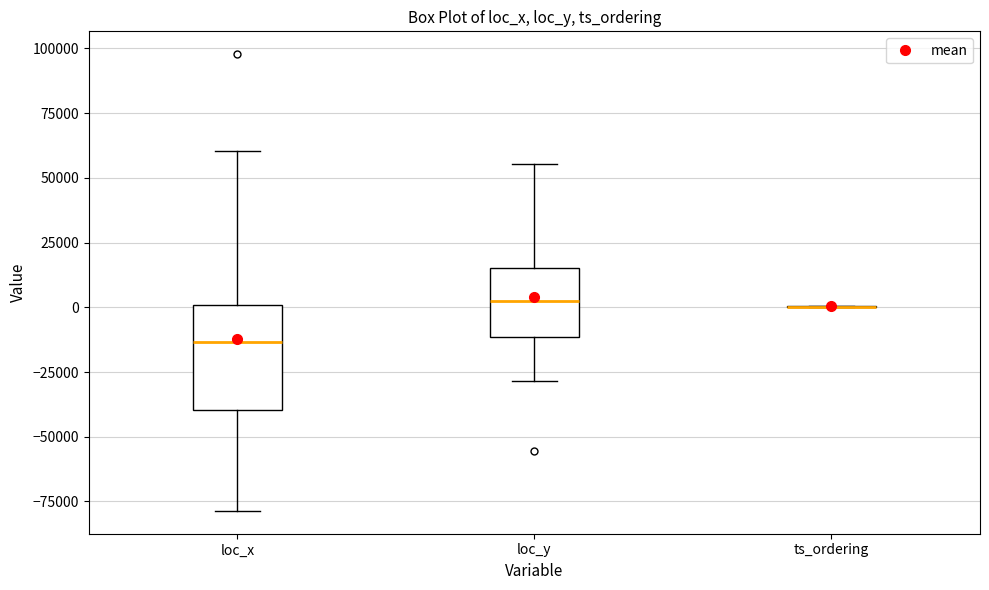

Which box is the tallest, from its lower edge to its upper edge?

loc_x